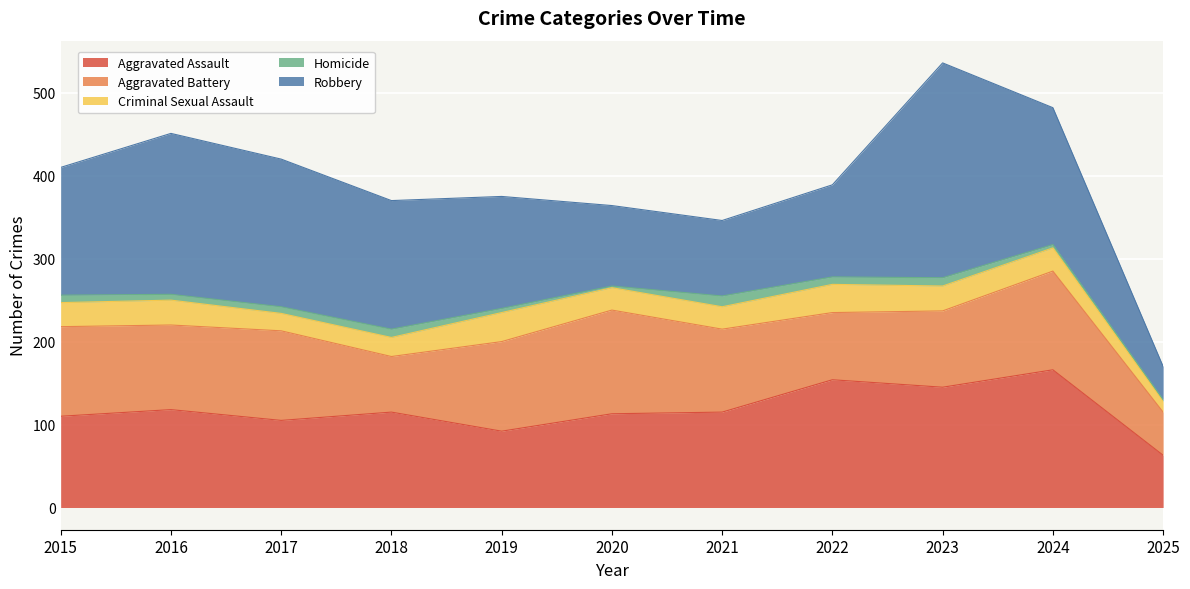

Where does the Aggravated Battery series first go above 102?

2015